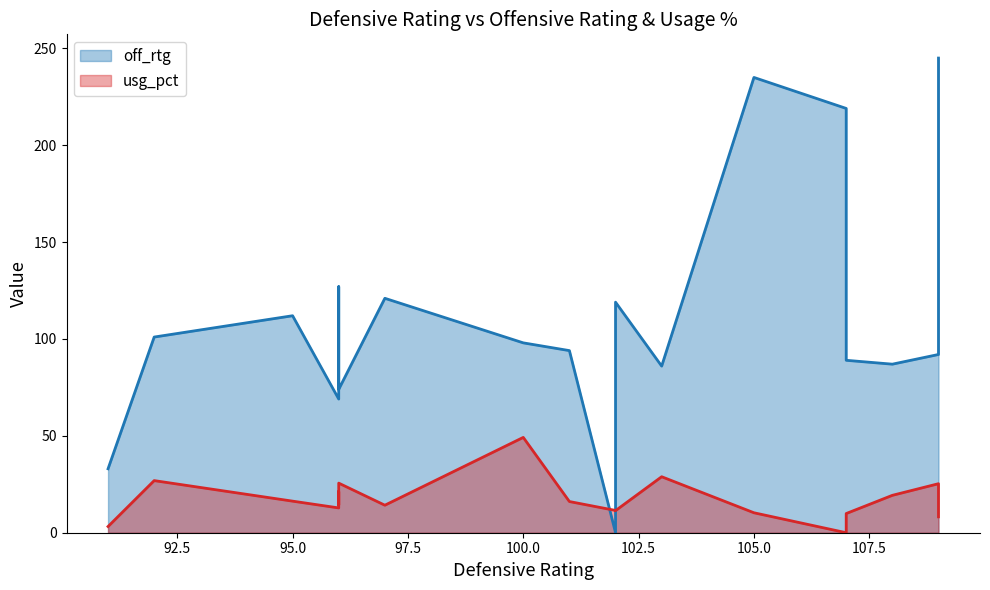

True or false: off_rtg and usg_pct intersect in this chart.

True